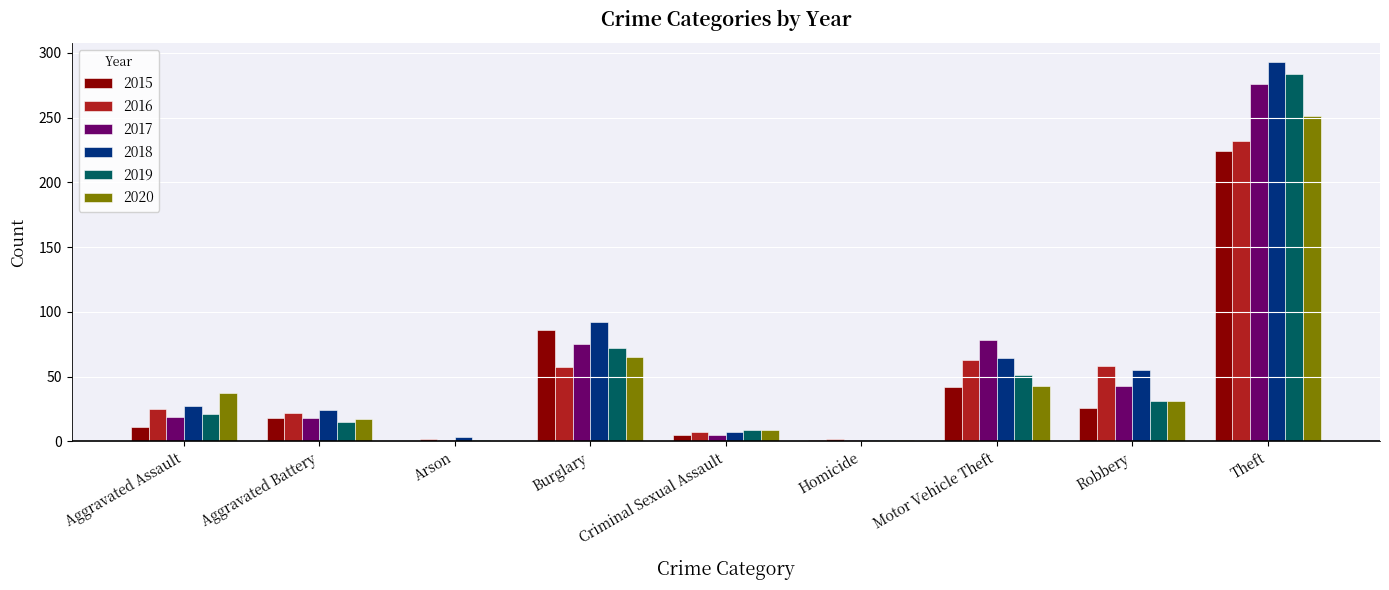

What is the sum of all 2018 values?

566